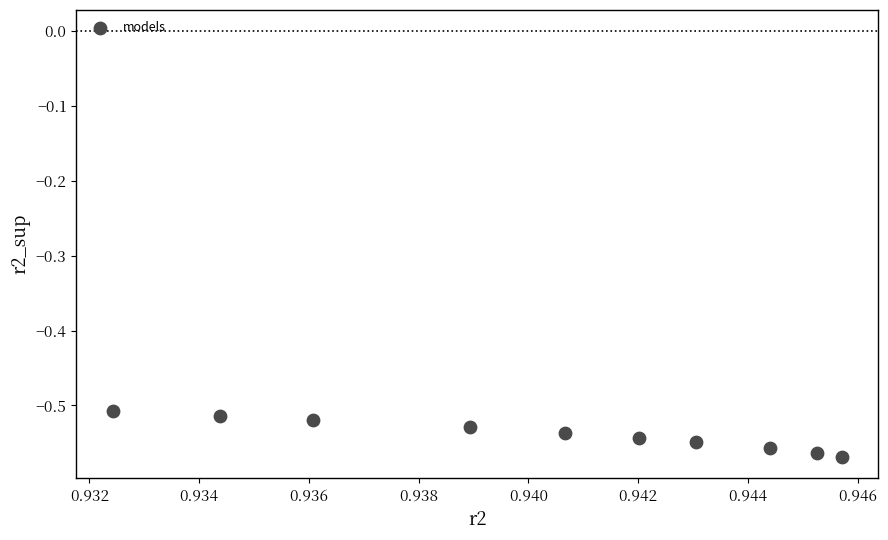

What is the average X value?

0.9